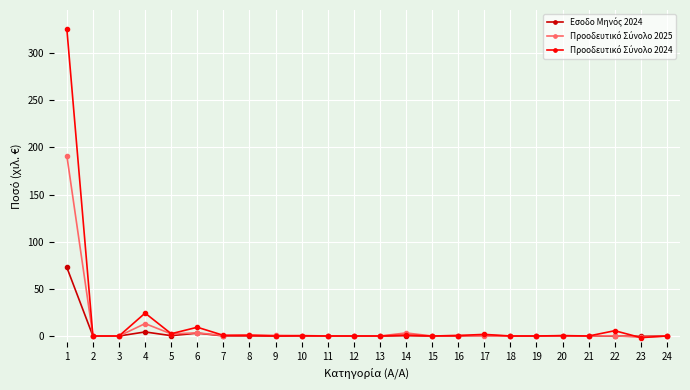

What is the maximum value shown in the chart?

325.8